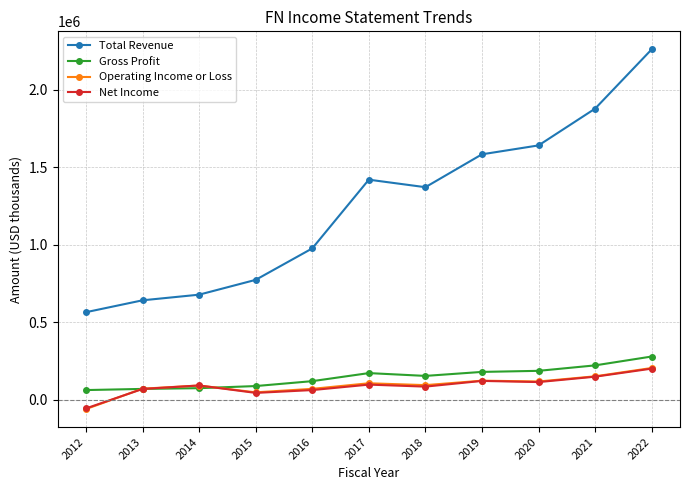

How many values in the Operating Income or Loss series are below 93800?

5